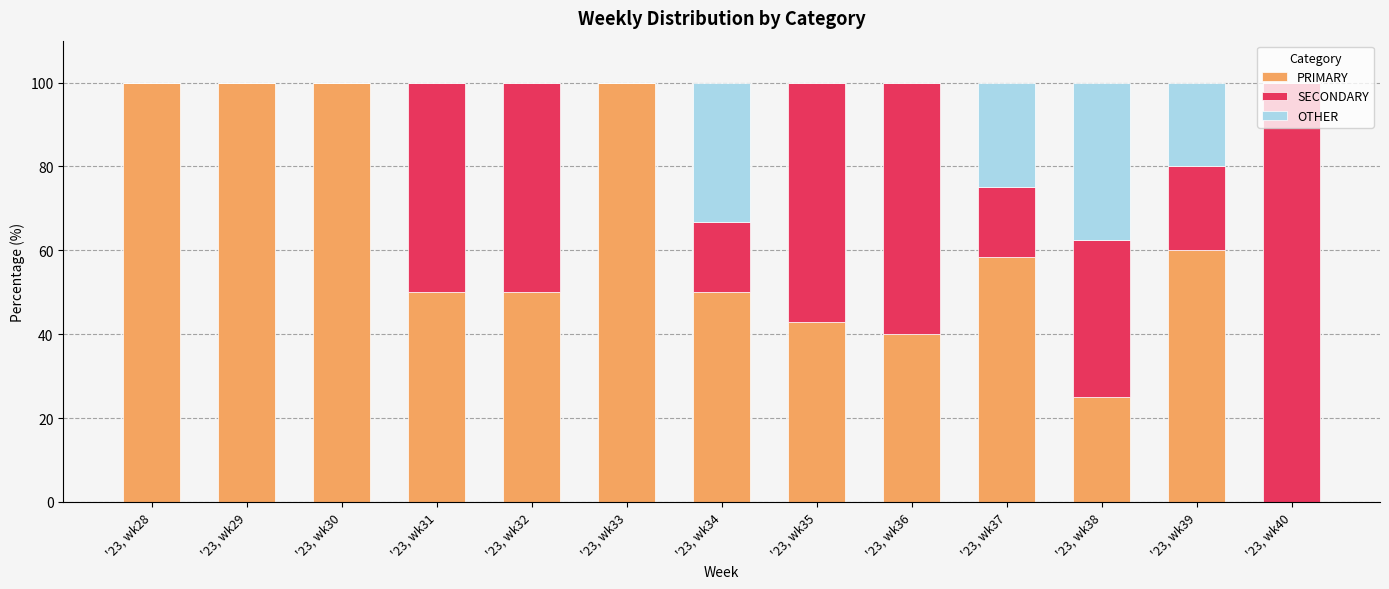

True or false: PRIMARY has a value of 100.0 at '23, wk30.

True